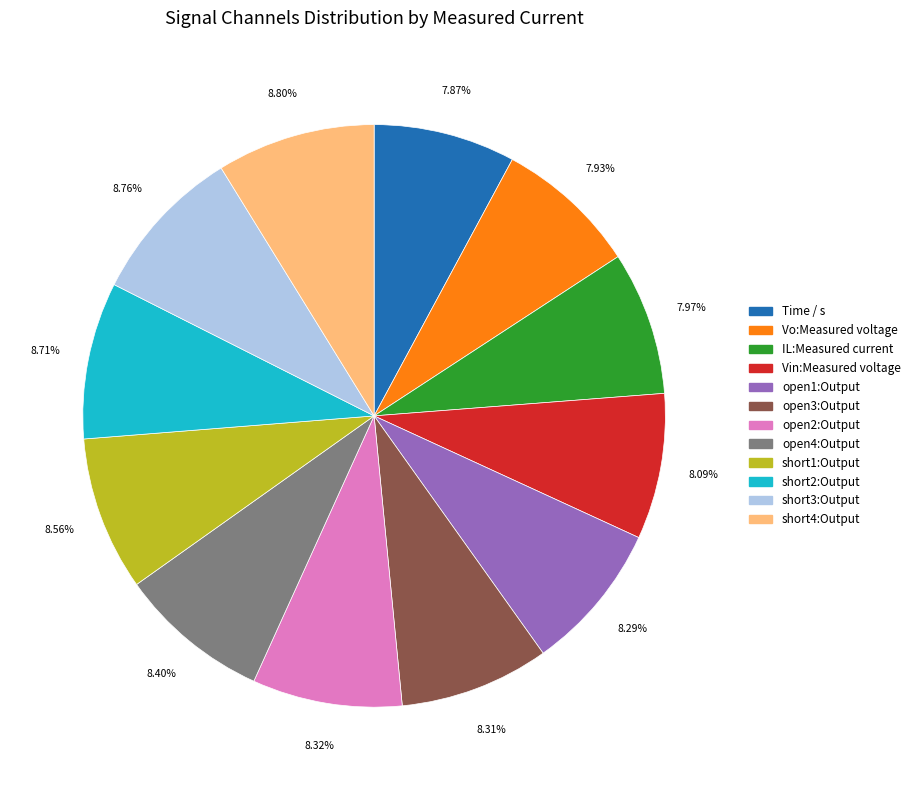

Does any single category account for the majority?

No